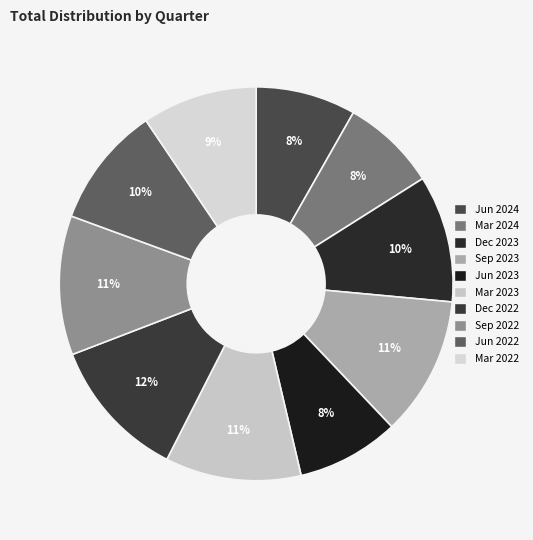

Which slice is the smallest?

Mar 2024